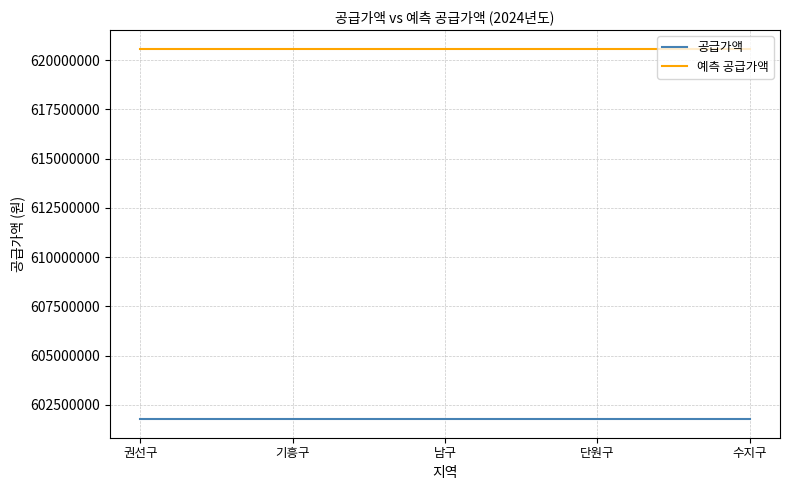

True or false: 예측 공급가액 and 공급가액 intersect in this chart.

False